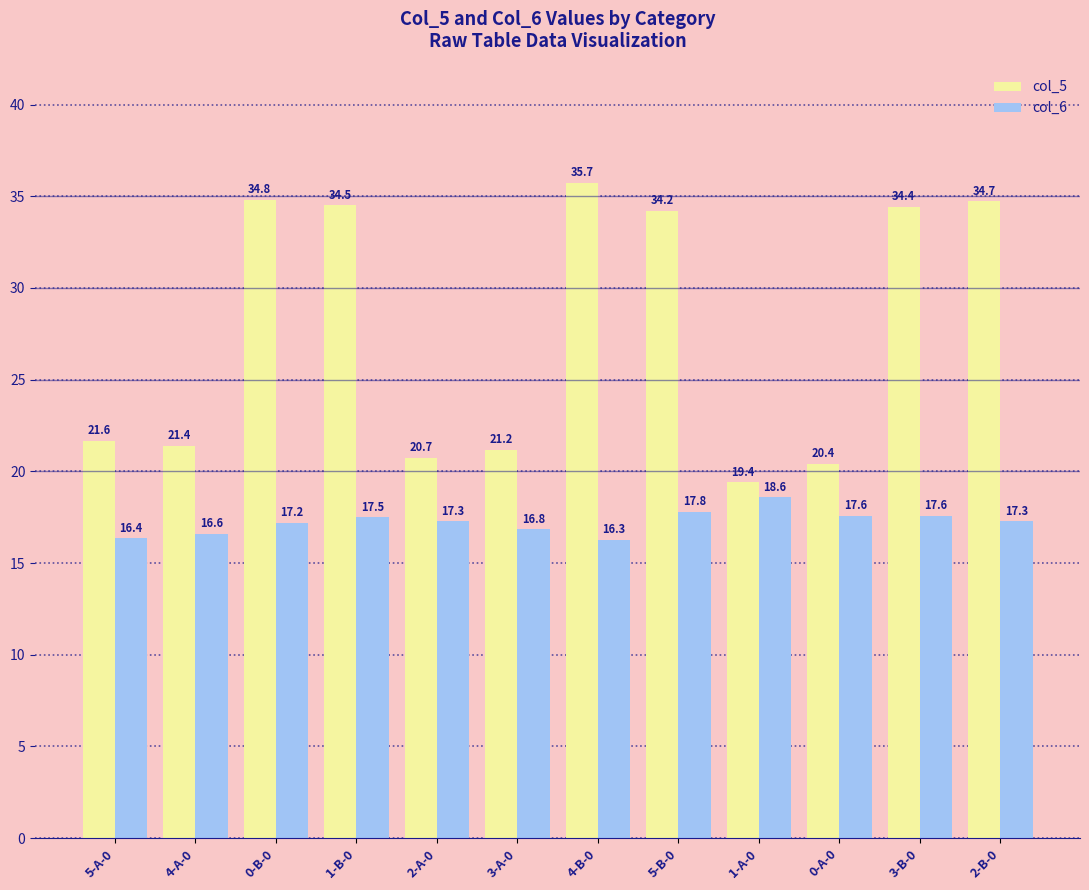

How many groups of bars are there?

12